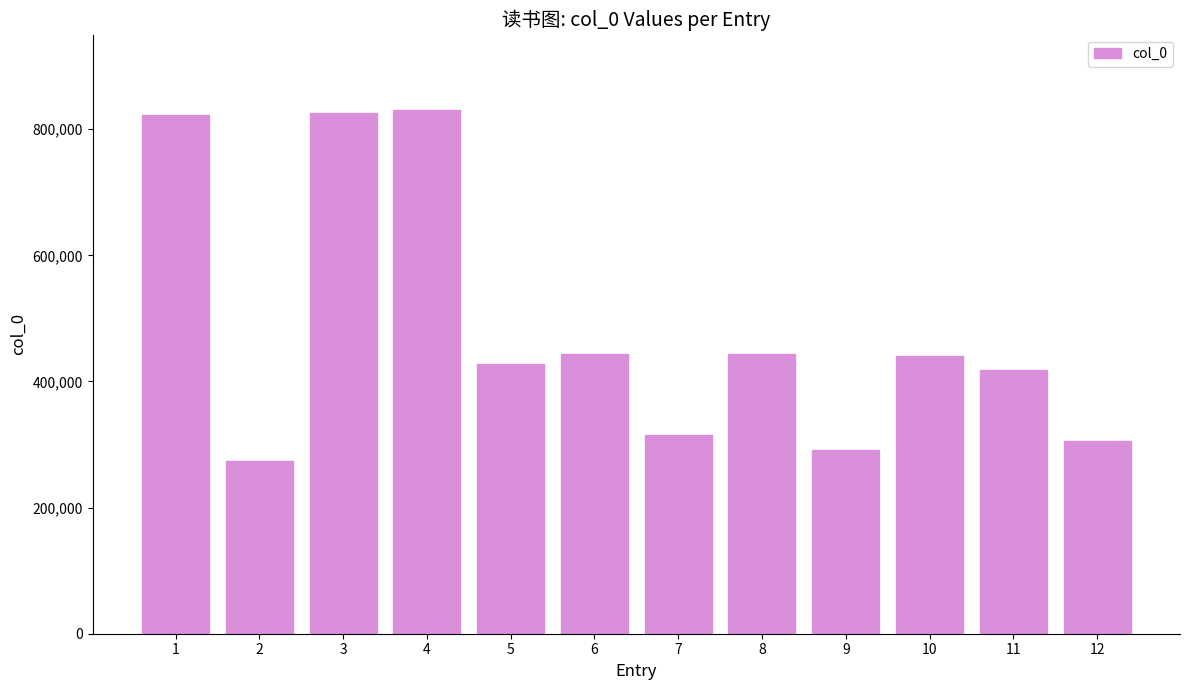

What is the minimum value shown in the chart?

274401